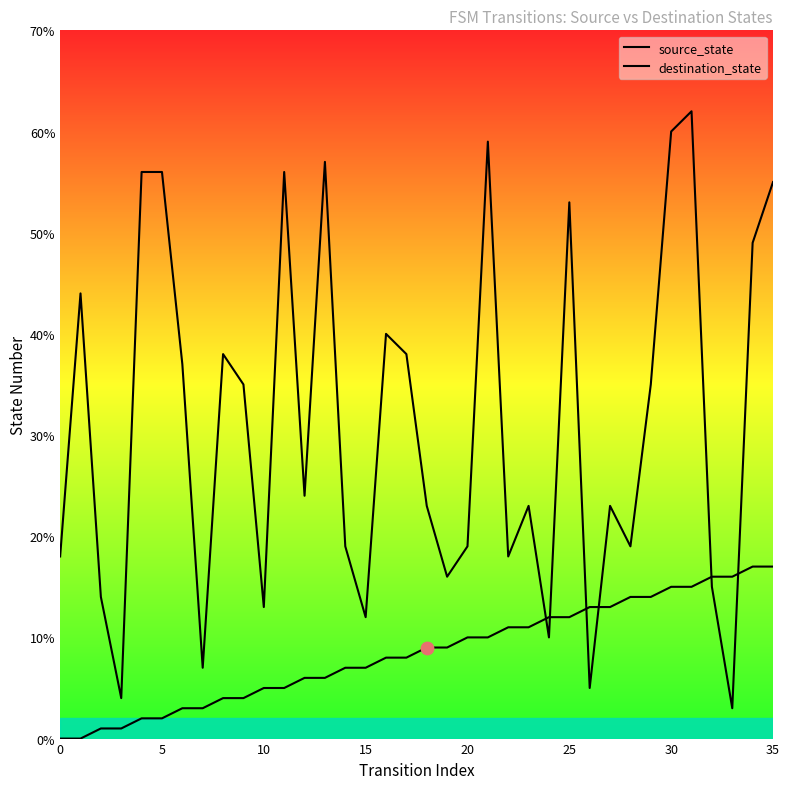

What is the total value across all series at 14?

26